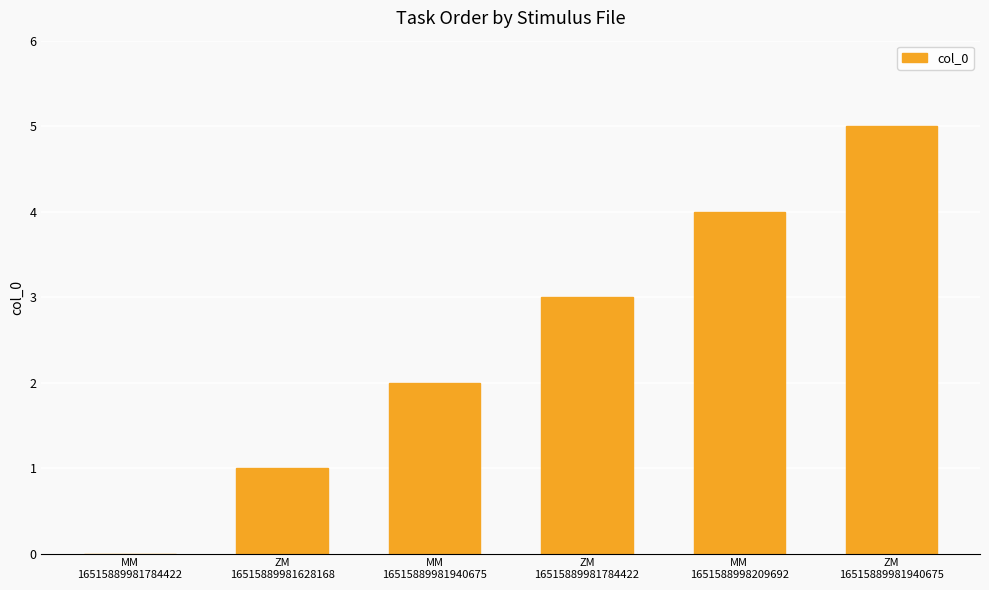

What is the sum of all values?

15